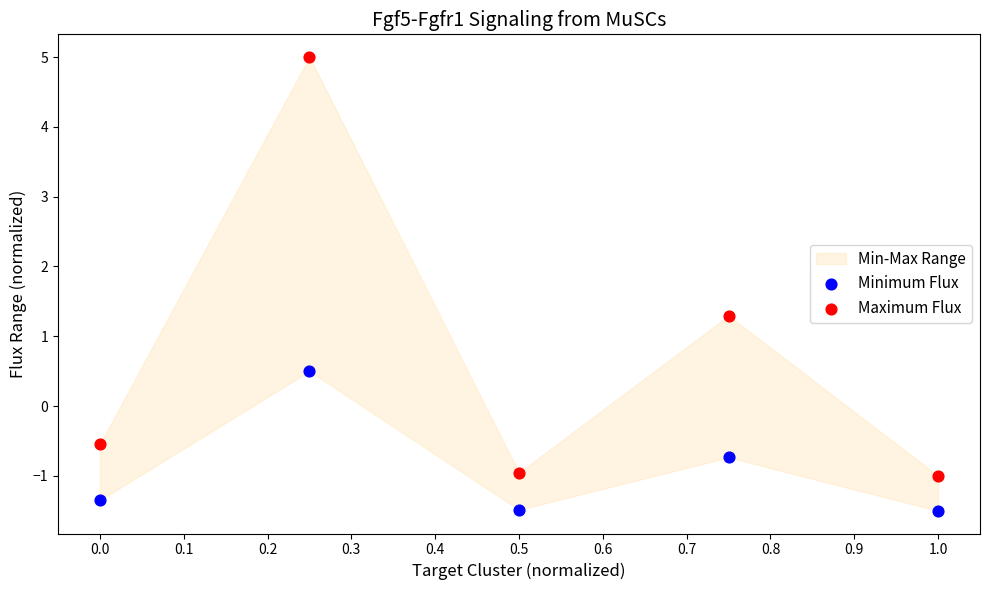

Which series contains the lowest Y value?

Minimum Flux